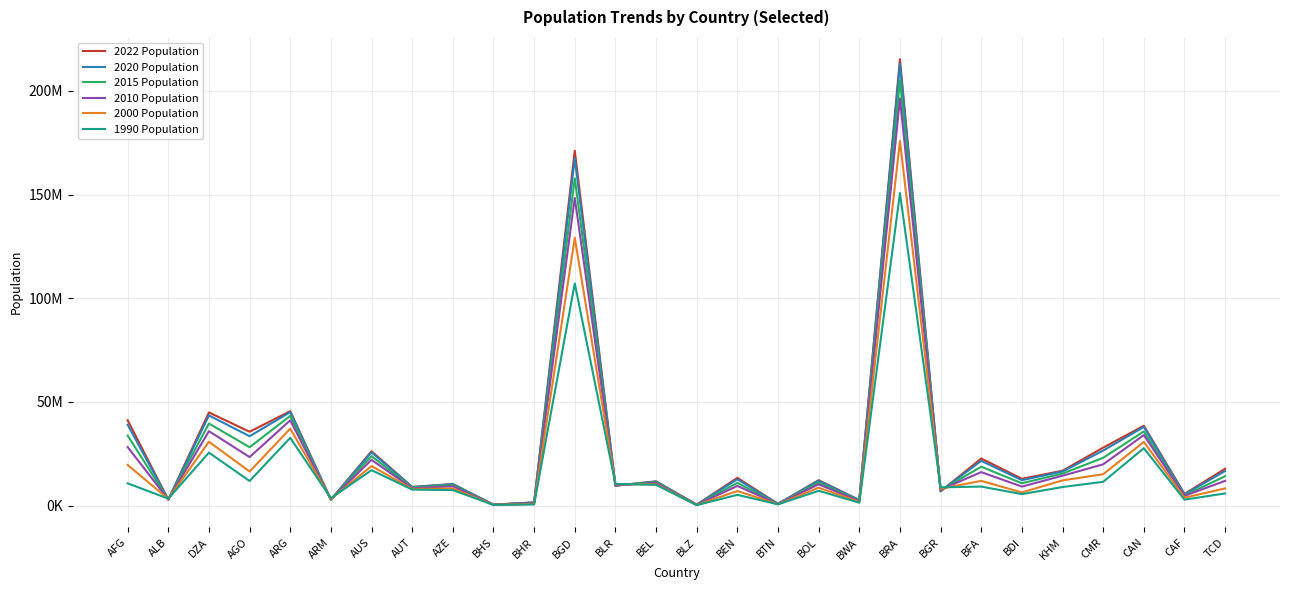

What is the spread (max minus min) of values at CAF?

2769923